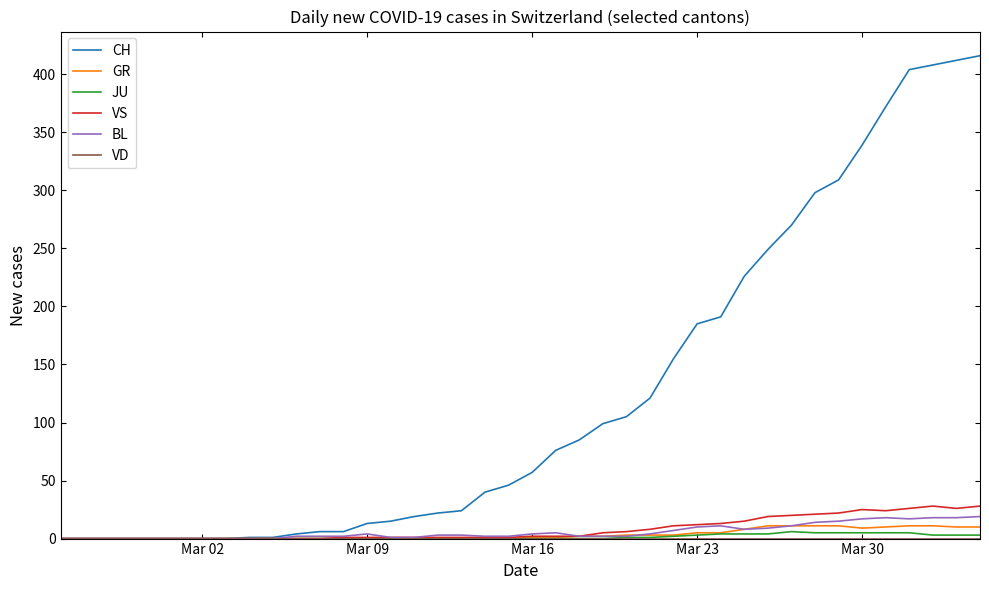

Which series has the largest total across all categories?

CH